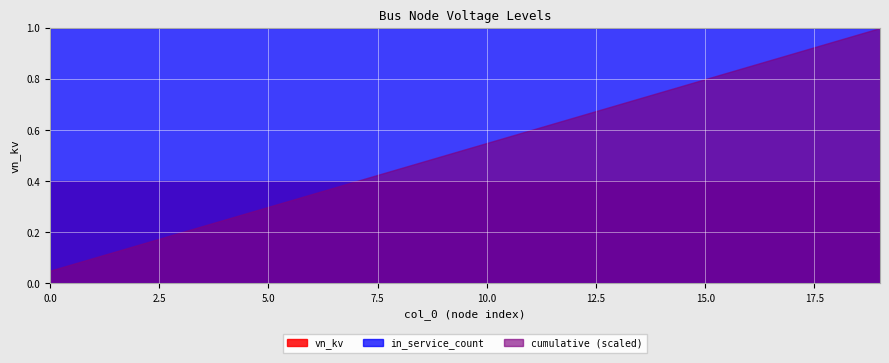

What is the sum of all in_service_count values?

20.0